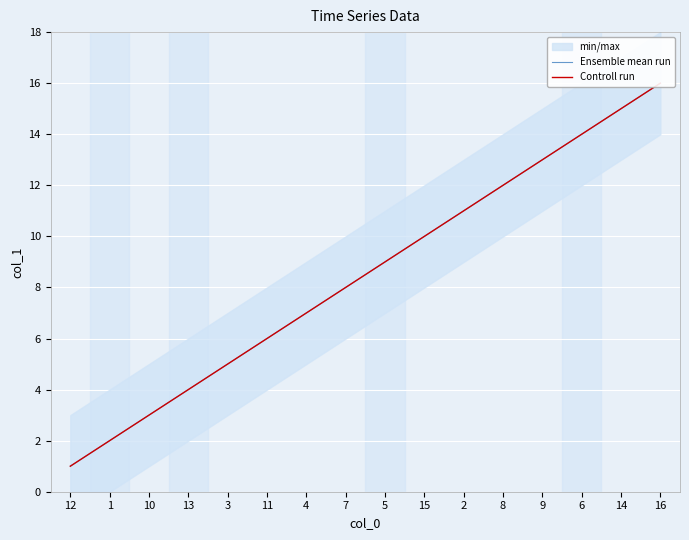

True or false: Ensemble mean run and Controll run intersect in this chart.

False